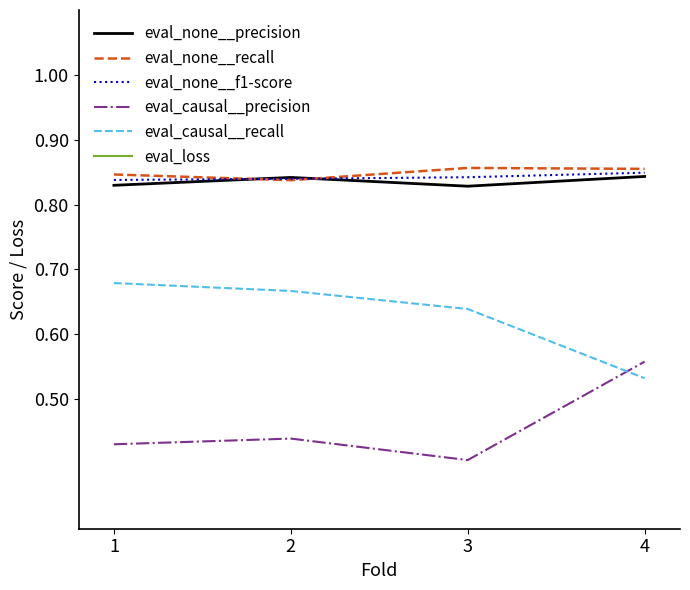

The eval_none__recall series shows 0.3 at 3. True or false?

False